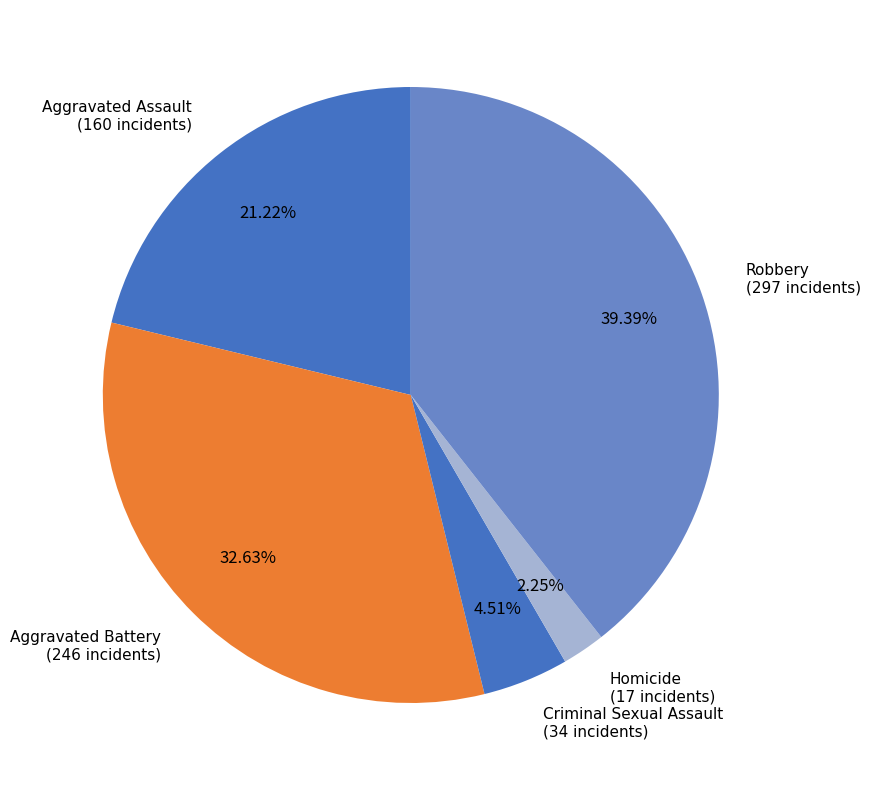

Do Robbery and Aggravated Assault together represent more than half of the pie?

Yes